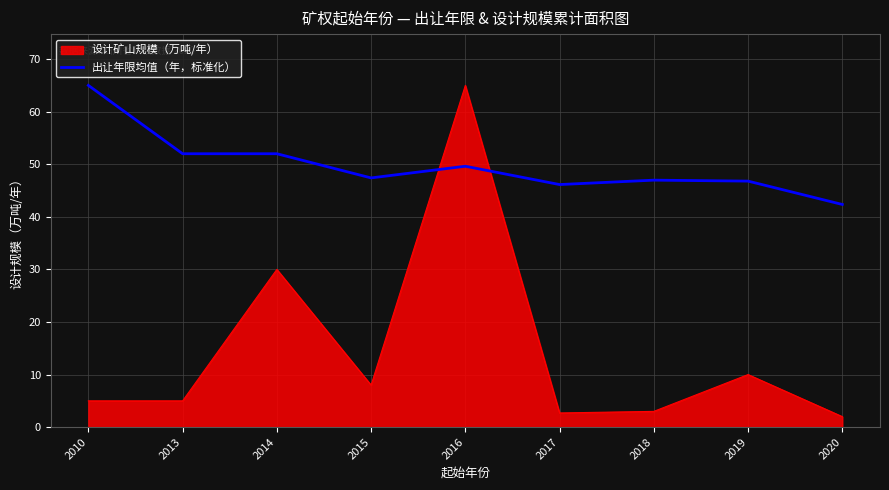

List the series in order of their overall mean, highest first.

出让年限均值（年，标准化）, 设计矿山规模（万吨/年）